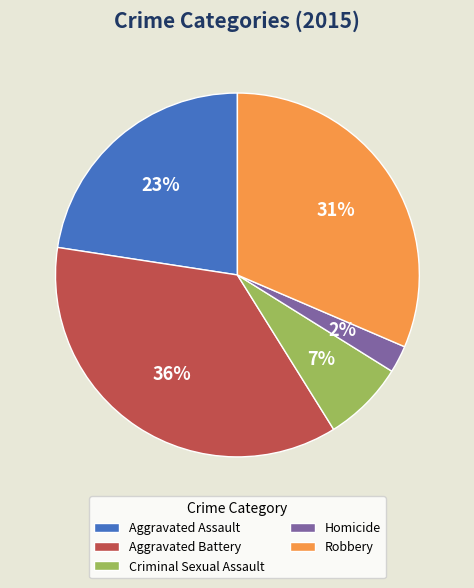

What is the ratio of the value at Aggravated Battery to the value at Aggravated Assault?

1.6